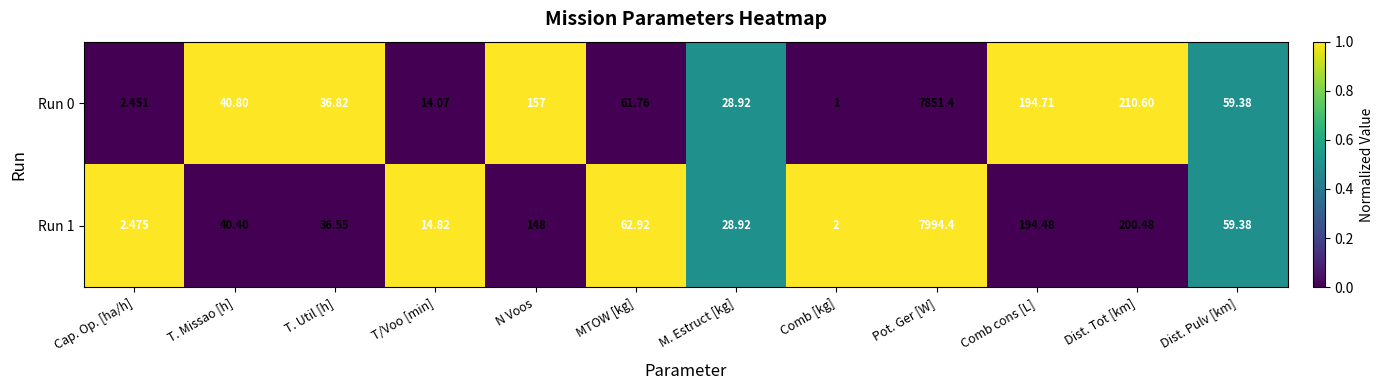

What is the spread (max minus min) of values at Comb cons [L]?

0.2